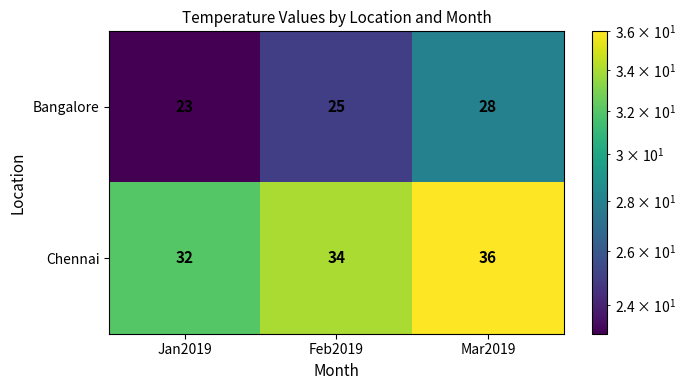

What is the maximum value shown in the chart?

36